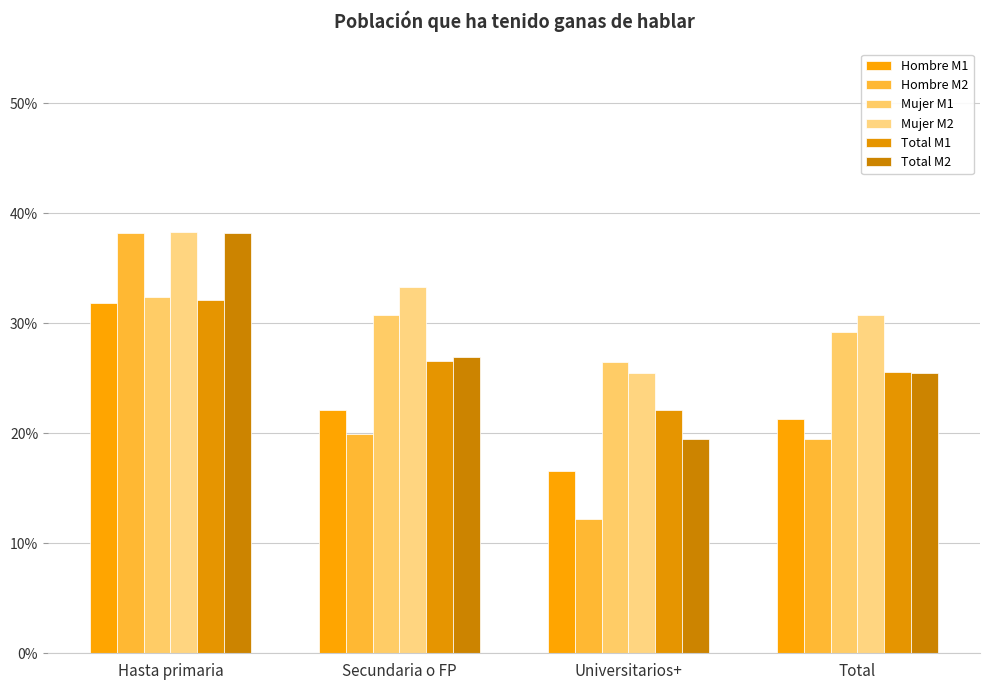

Are the bars grouped side by side (vs. stacked)?

Yes